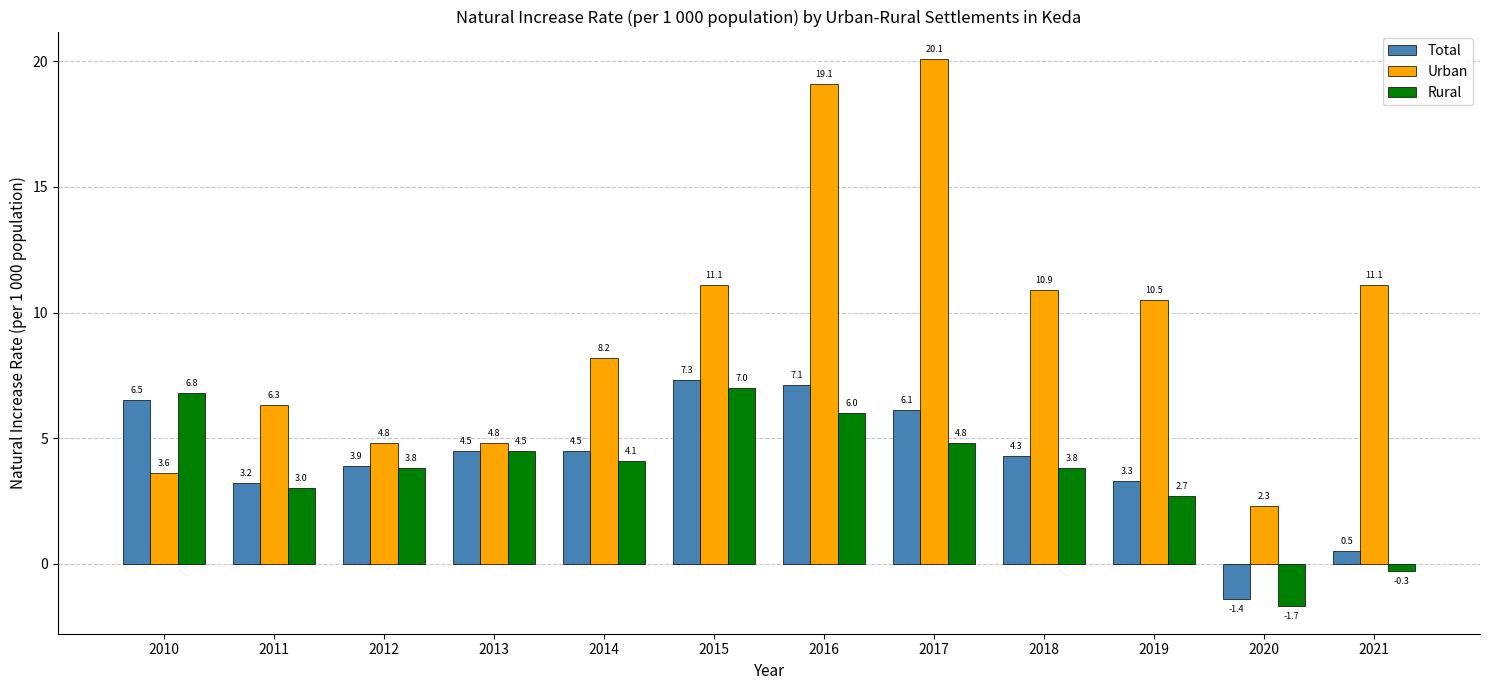

Rank the series at 2019 from lowest to highest value.

Rural, Total, Urban